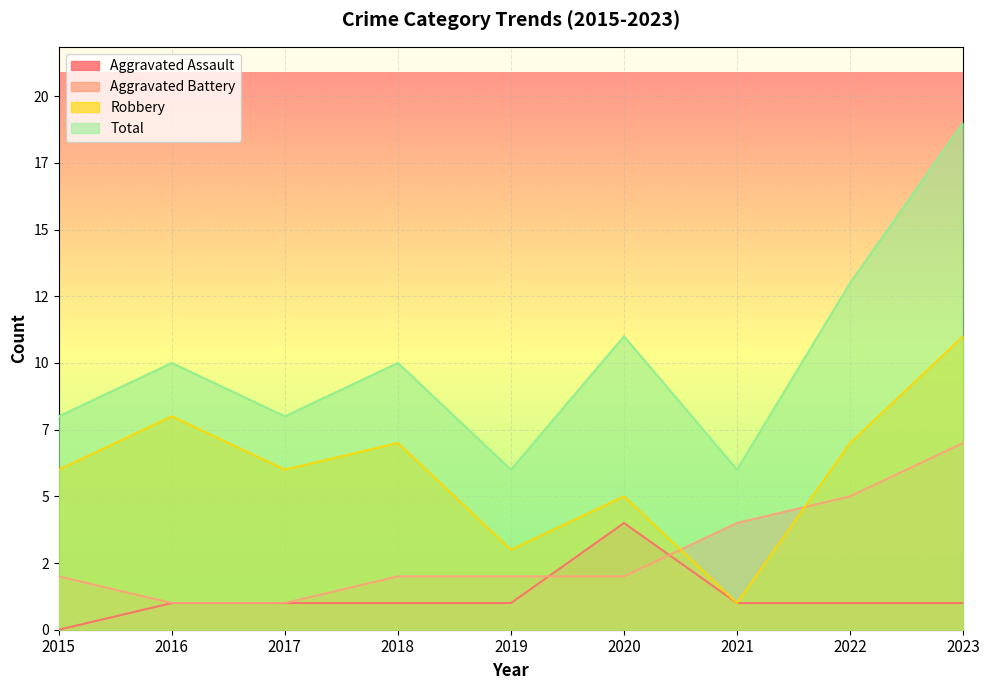

What is the difference between the maximum and second lowest values in the Total series?

13